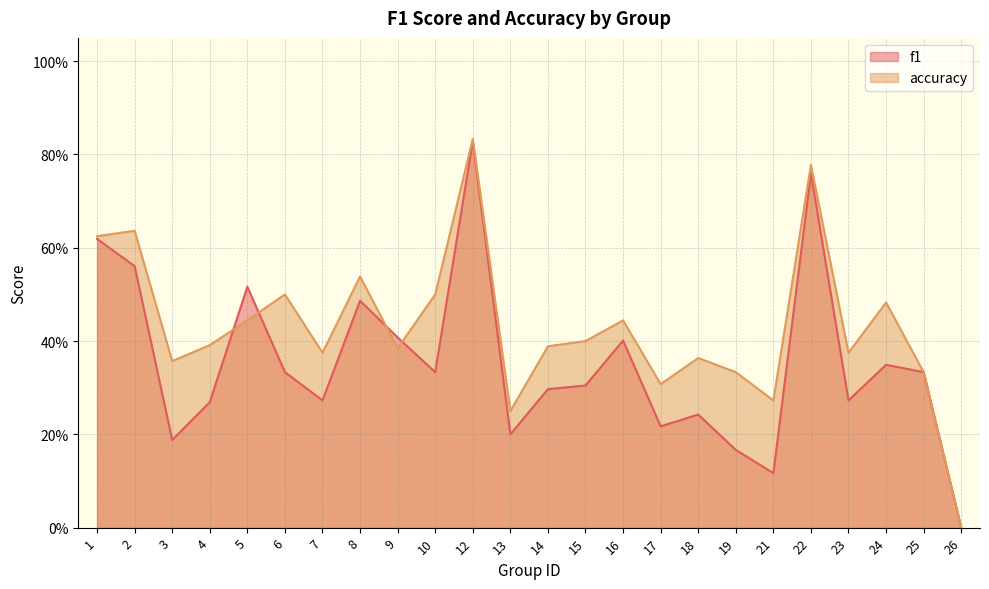

Rank the series at 4 from lowest to highest value.

f1, accuracy